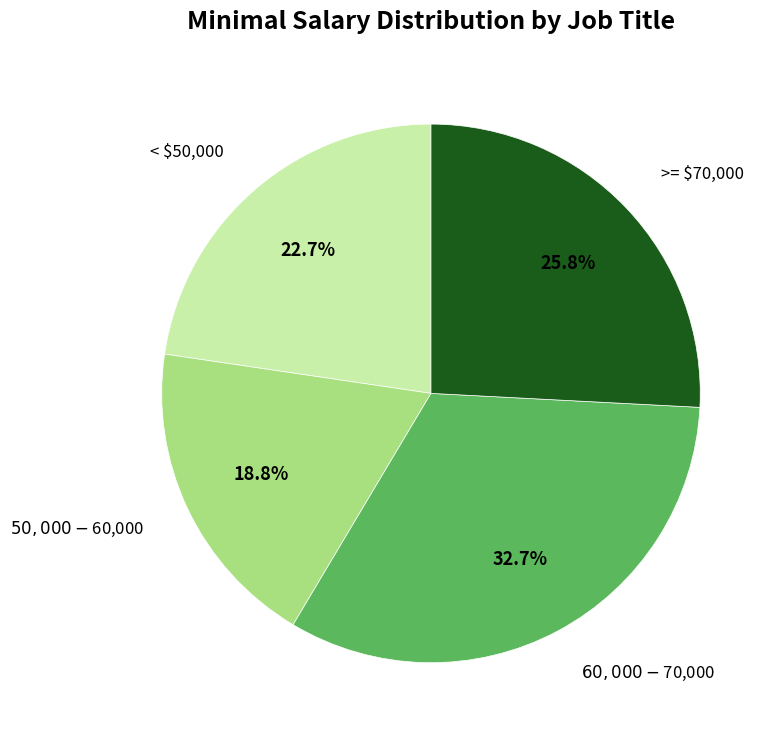

Is there a majority slice in this chart?

No